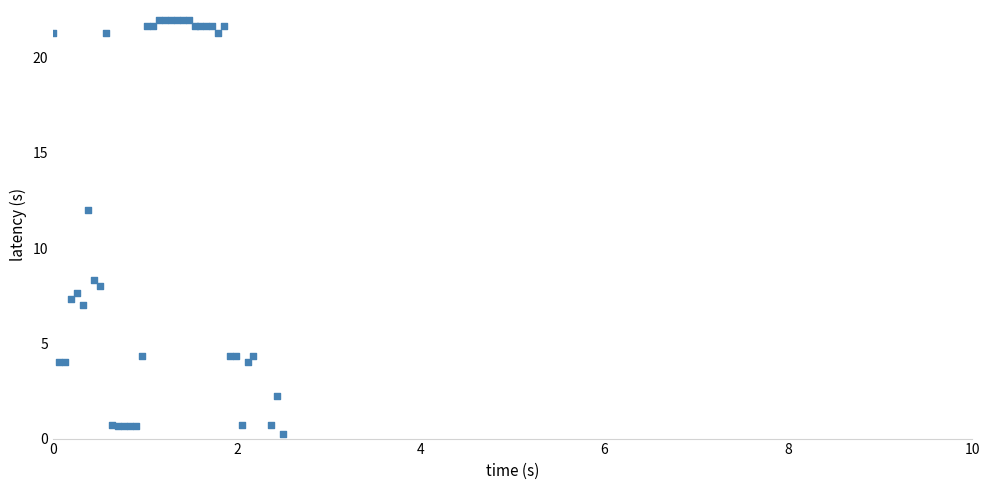

What Y value in the scatter plot is closest to 11?

12.0